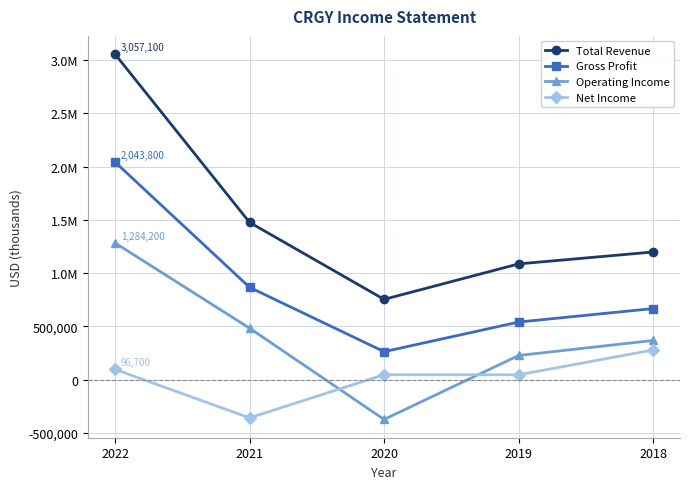

Is this an area chart (filled region under the line)?

No